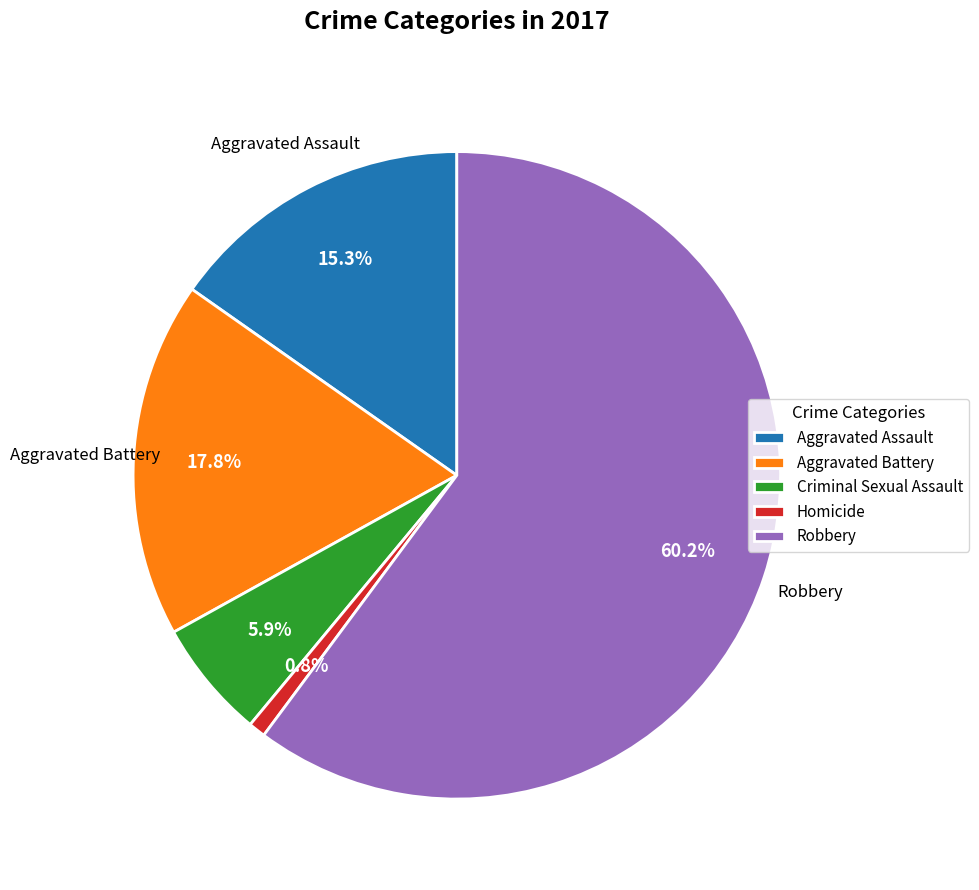

How many slices are in this pie chart?

5